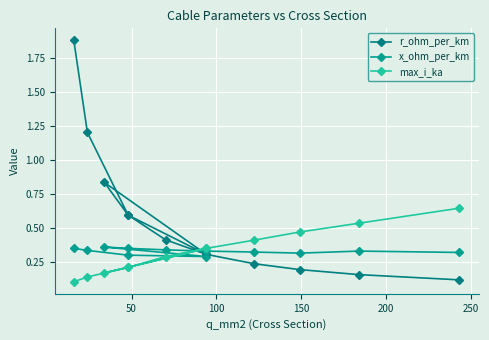

List the series in order of their peak value, lowest first.

x_ohm_per_km, max_i_ka, r_ohm_per_km